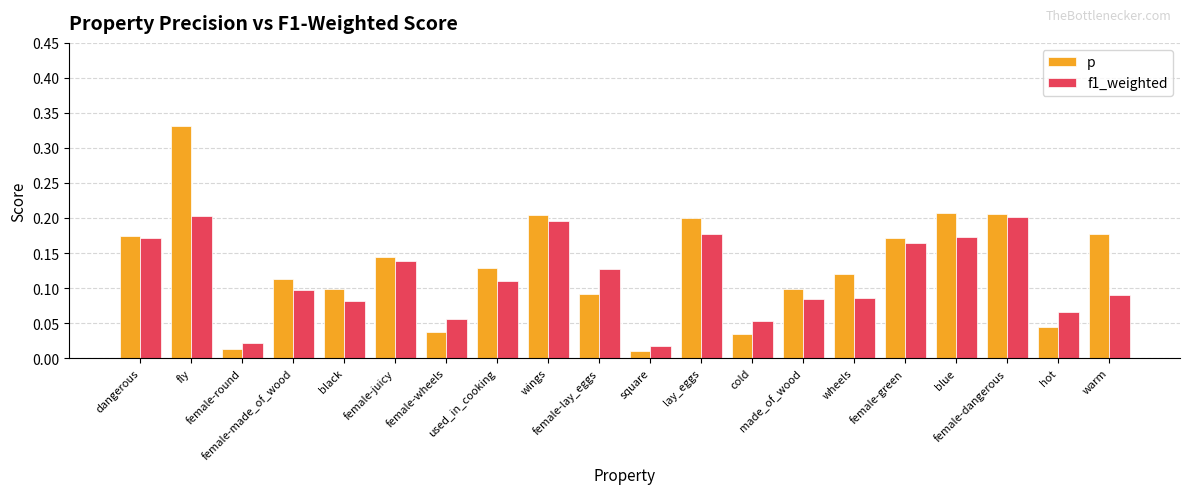

Are the bars grouped side by side (vs. stacked)?

Yes